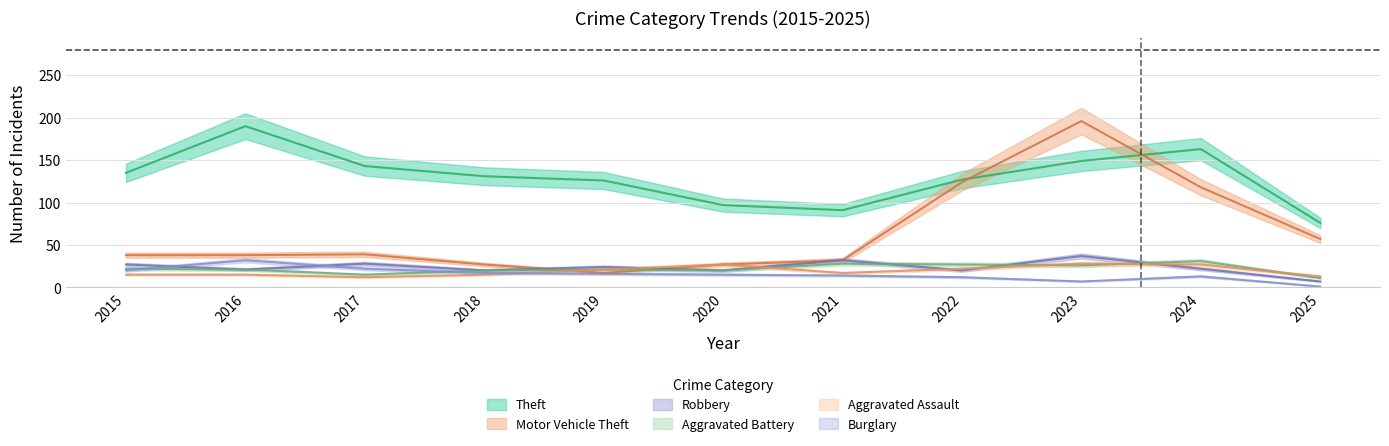

What are all the series names shown in the legend?

Theft, Motor Vehicle Theft, Robbery, Aggravated Battery, Aggravated Assault, Burglary